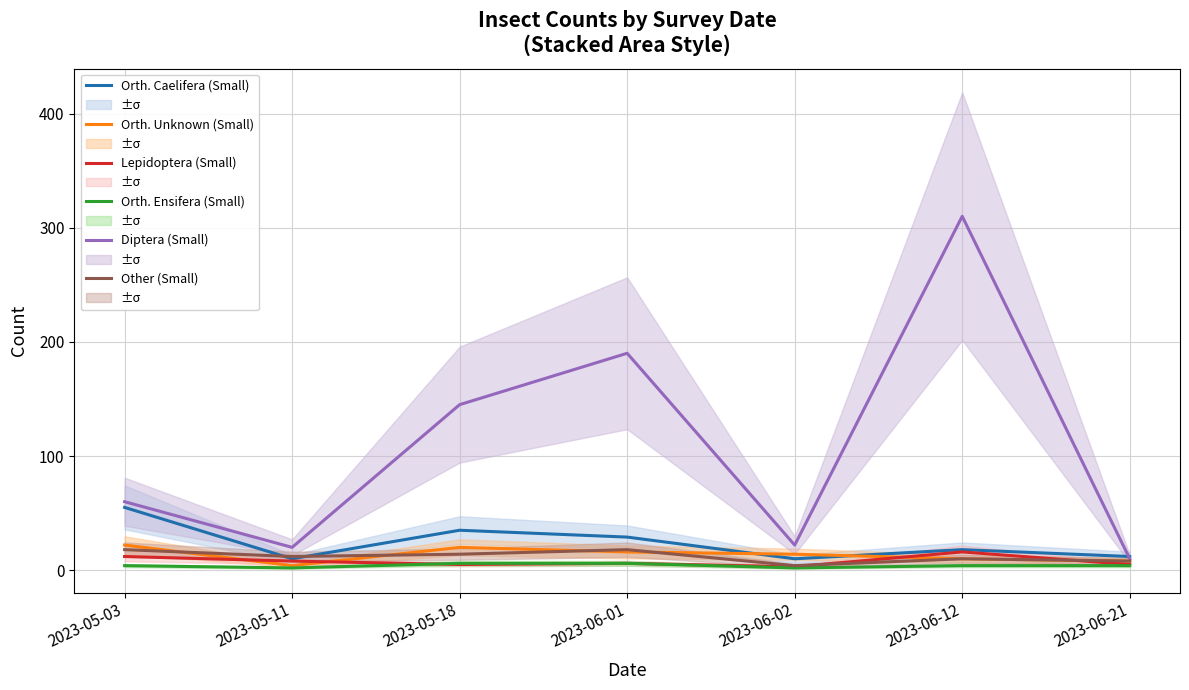

What is the highest value of the Orth. Ensifera (Small) series?

6